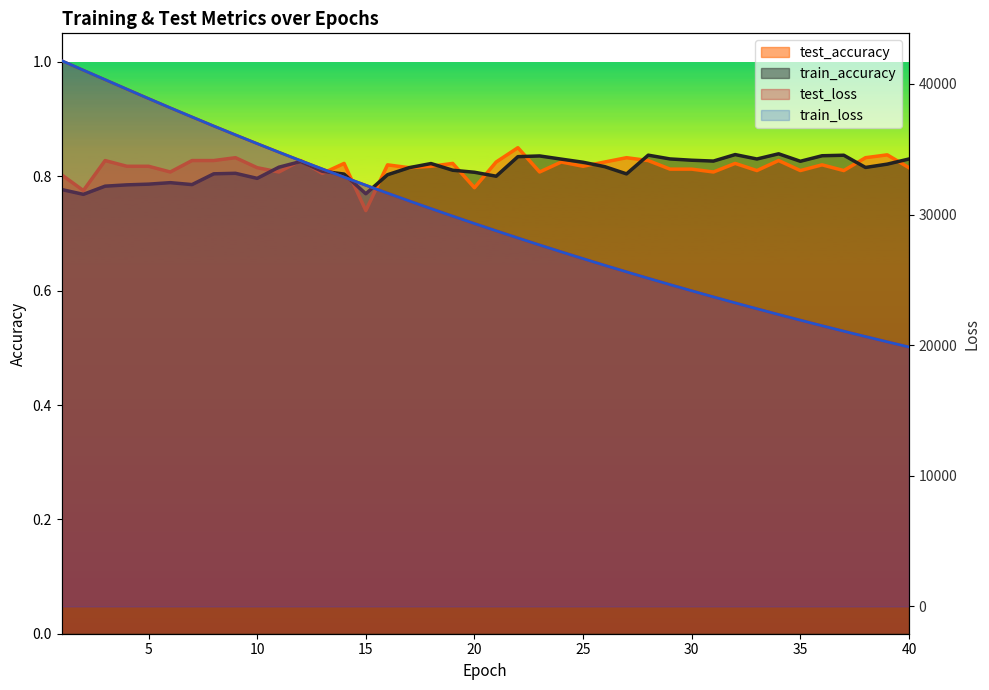

What is the total value across all series at 11?

69549.8